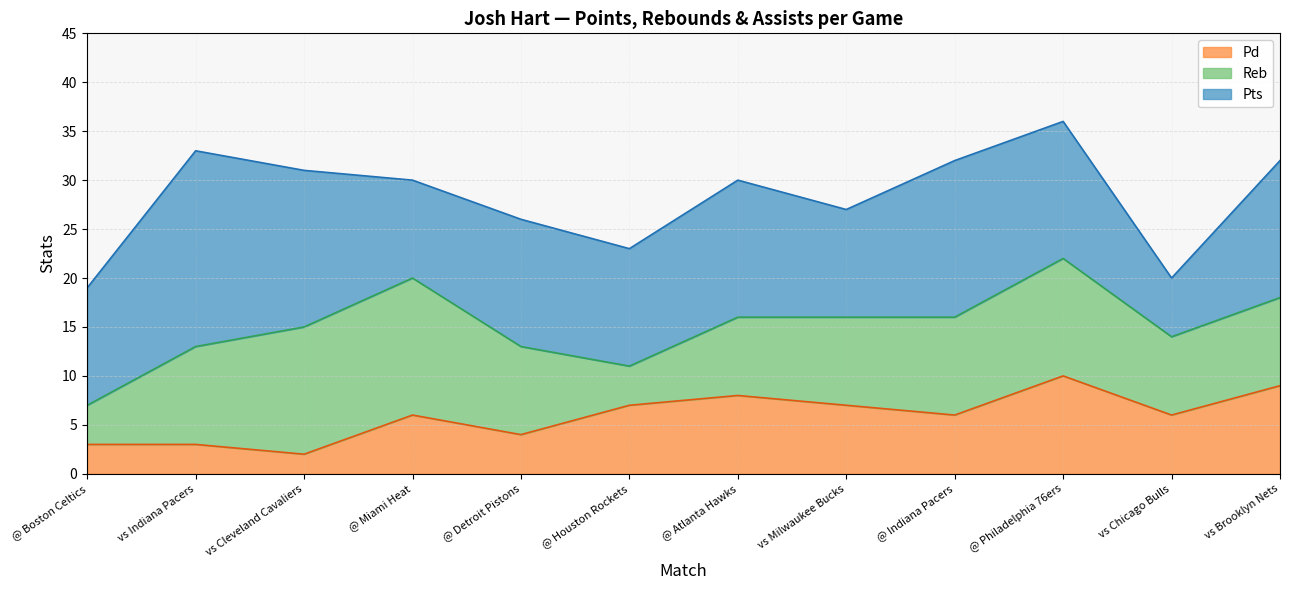

Which category has the highest value across all series?

vs Indiana Pacers